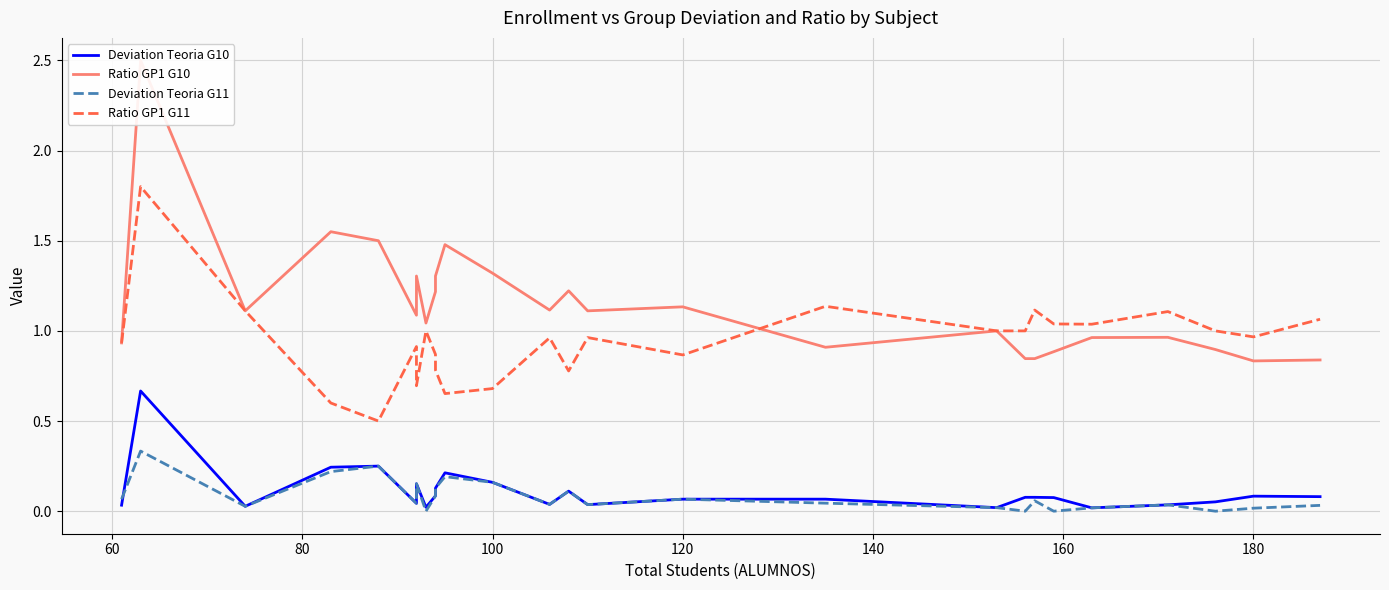

Which series has the largest total across all categories?

Ratio GP1 G10